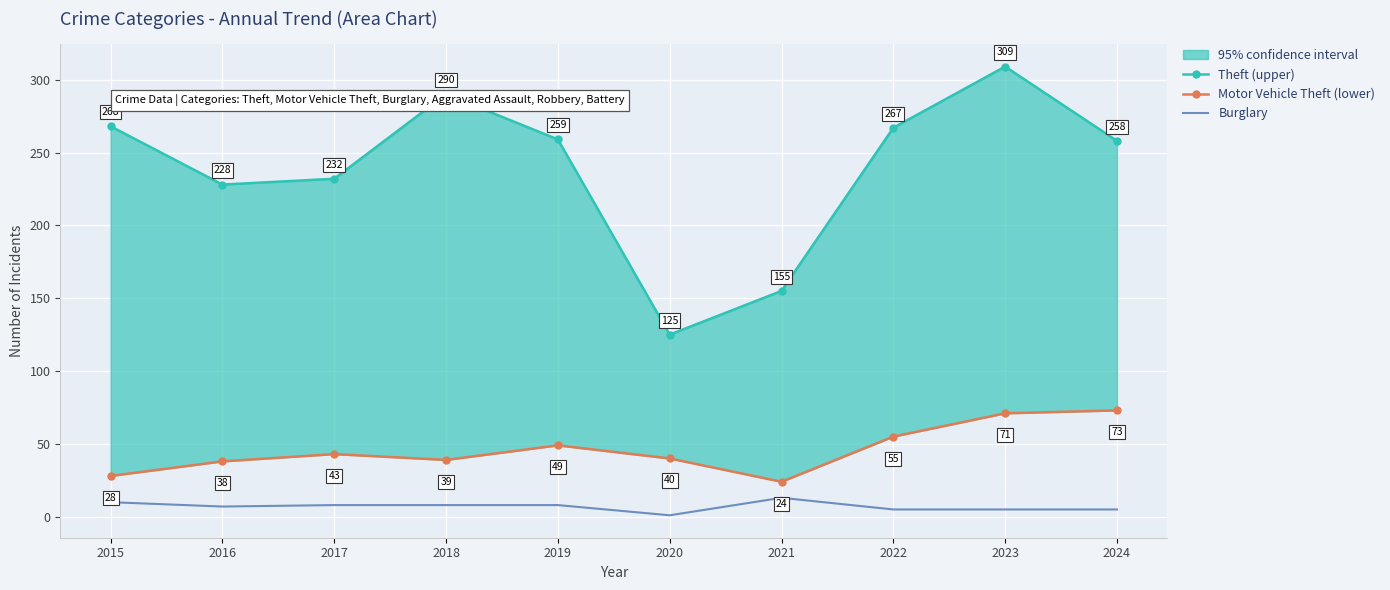

Rank the series by their average value, from lowest to highest.

Burglary, Motor Vehicle Theft (lower), Theft (upper)